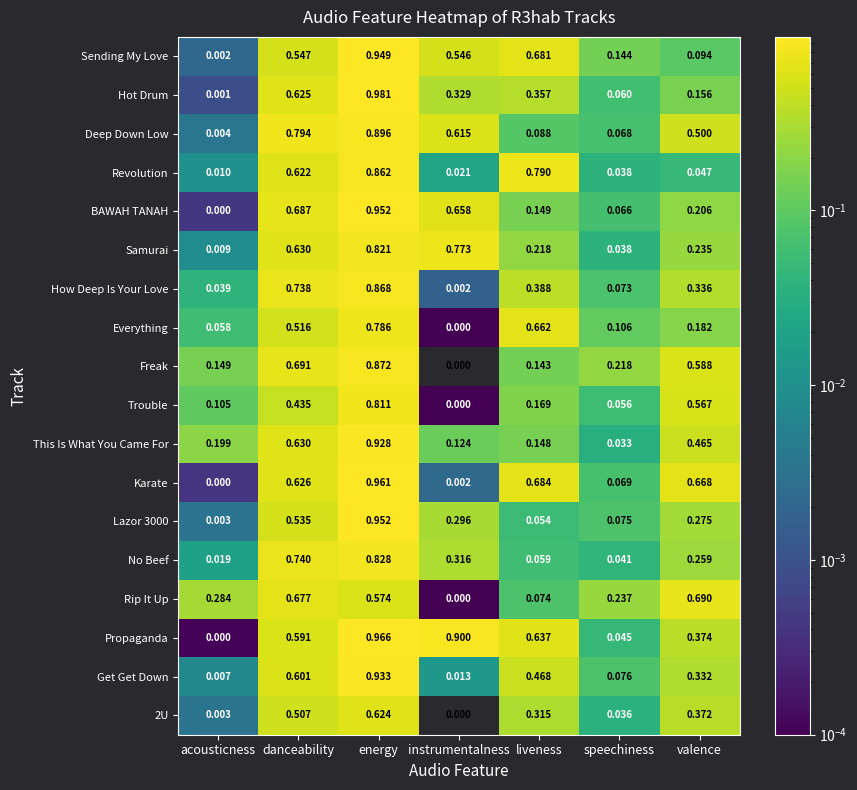

At which category is the sum across all series the highest?

energy